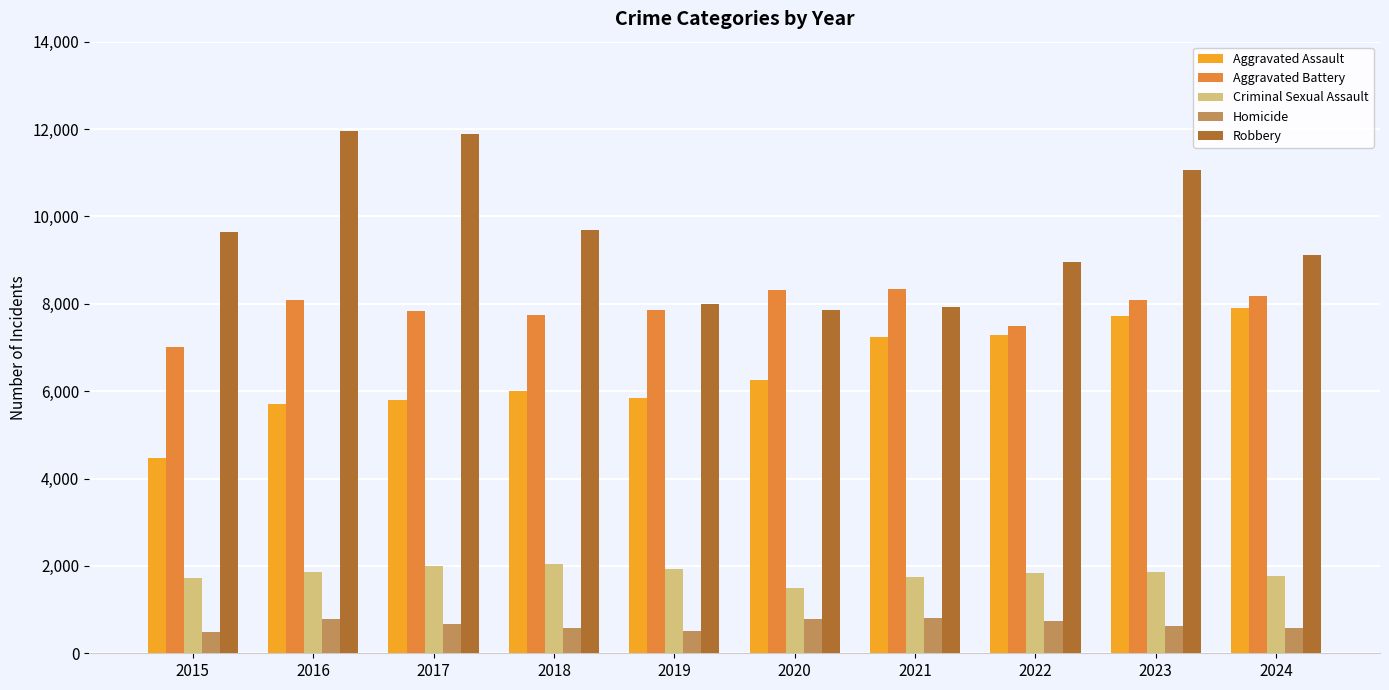

What is the value of the Criminal Sexual Assault bar at the 6th from the left?

1504